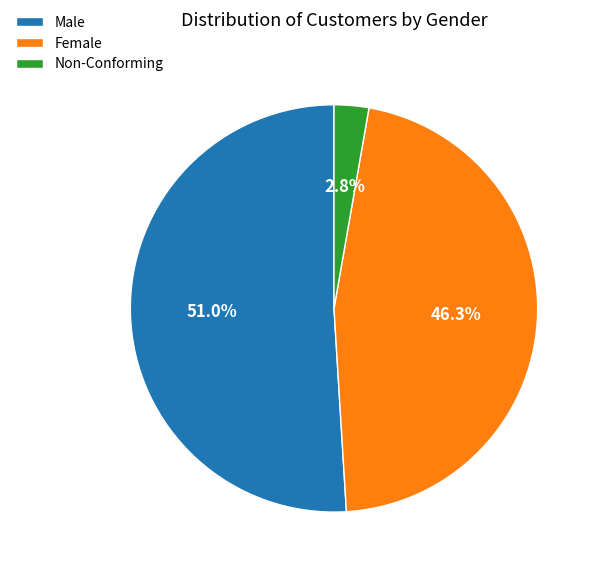

Is Female the majority of the pie?

No